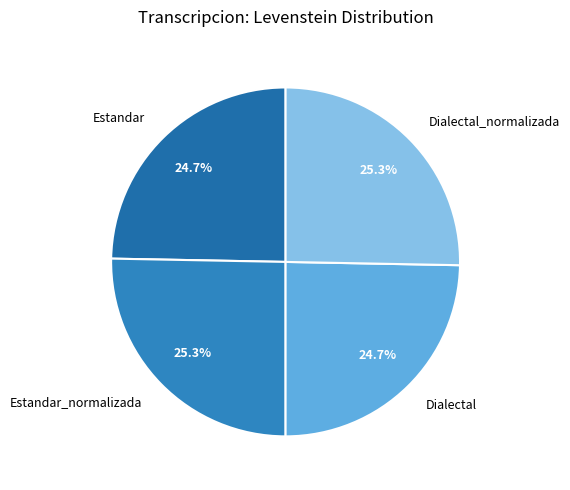

How many slices are in this pie chart?

4